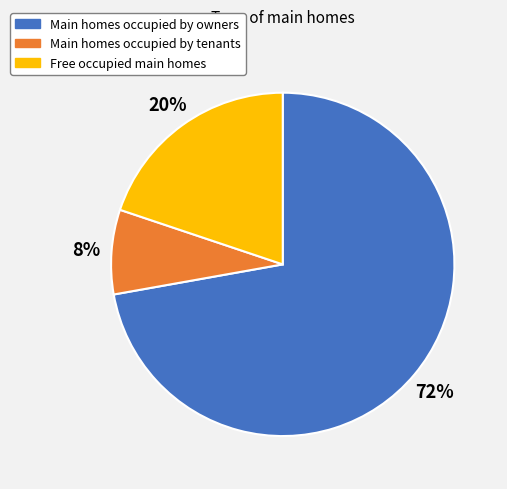

Approximately how many times larger is the value at Free occupied main homes compared to Main homes occupied by tenants?

2.5